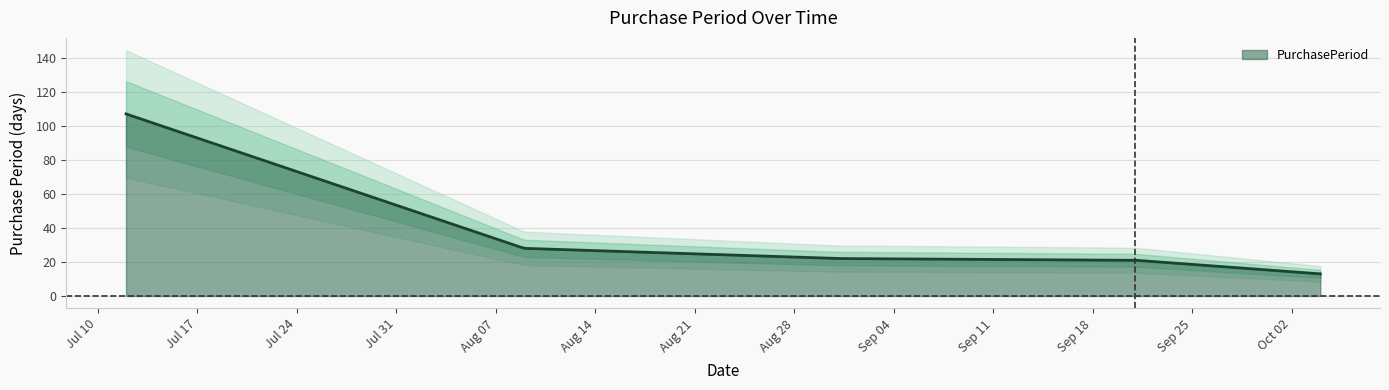

What is the value of the 3rd point from the left?

22